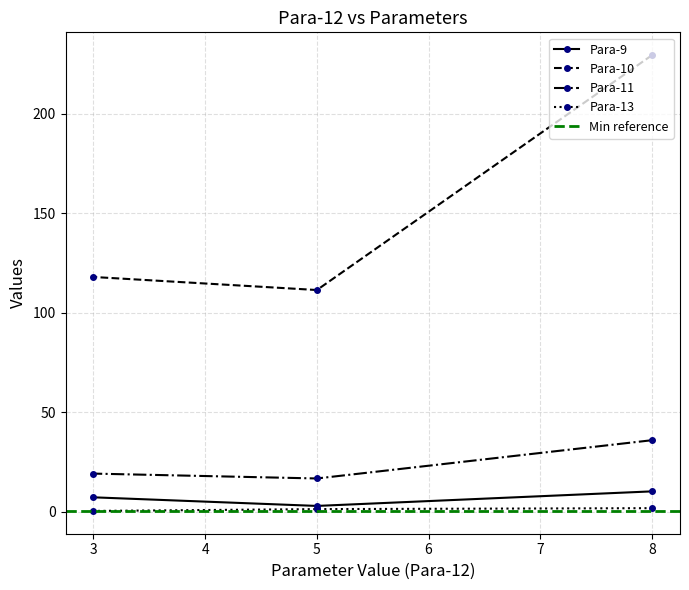

Which has a higher value, 5.0 or 8.0?

8.0